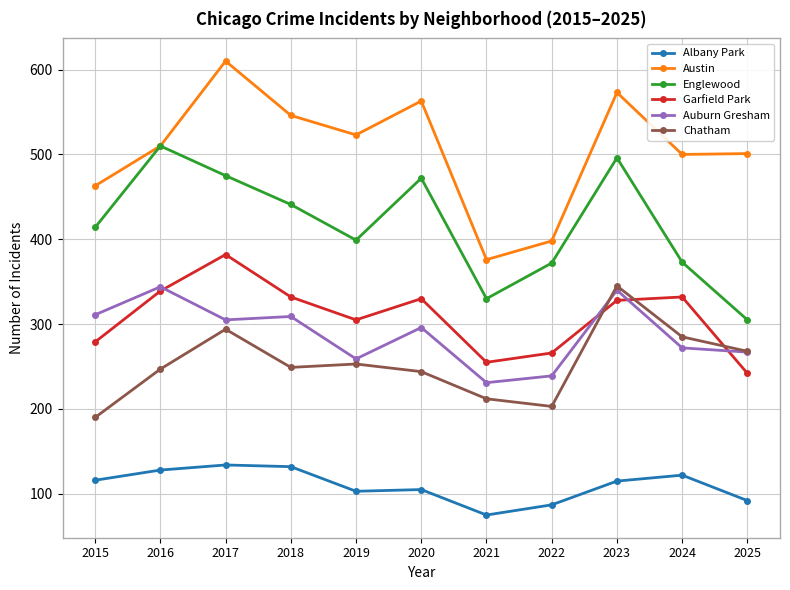

True or false: Austin and Garfield Park cross at least once.

False